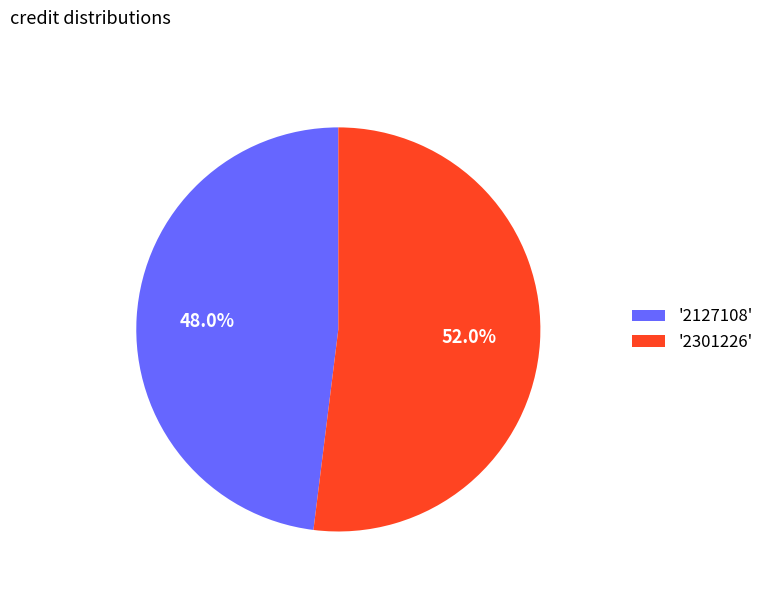

Rank the categories by value from highest to lowest.

'2301226', '2127108'